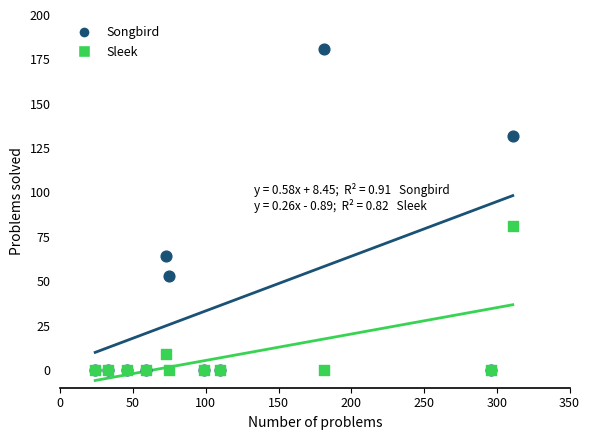

Across all series, what Y value is closest to 90?

81